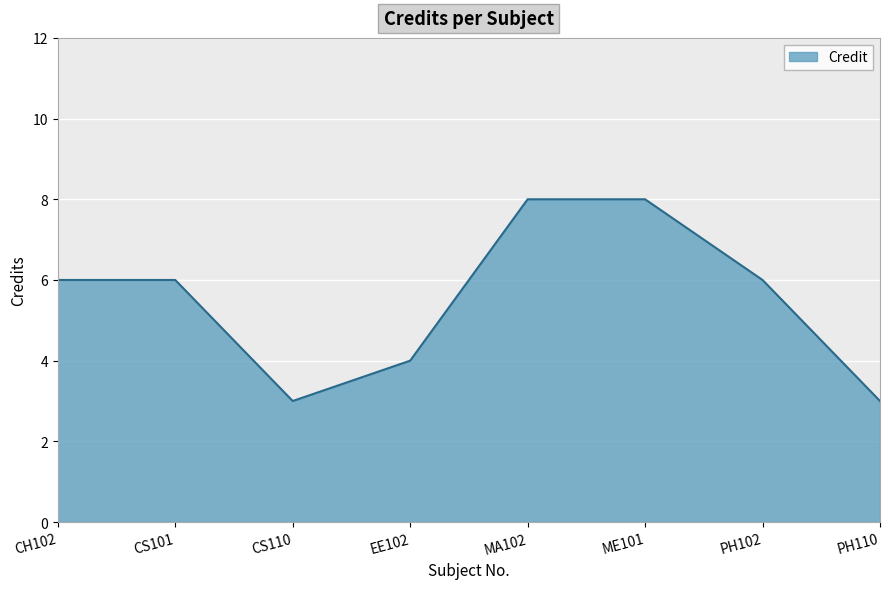

What is the smallest value displayed?

3